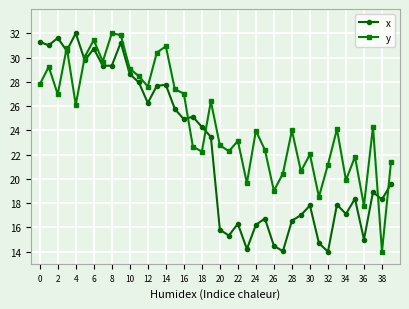

Rank the series by their average value, from lowest to highest.

x, y